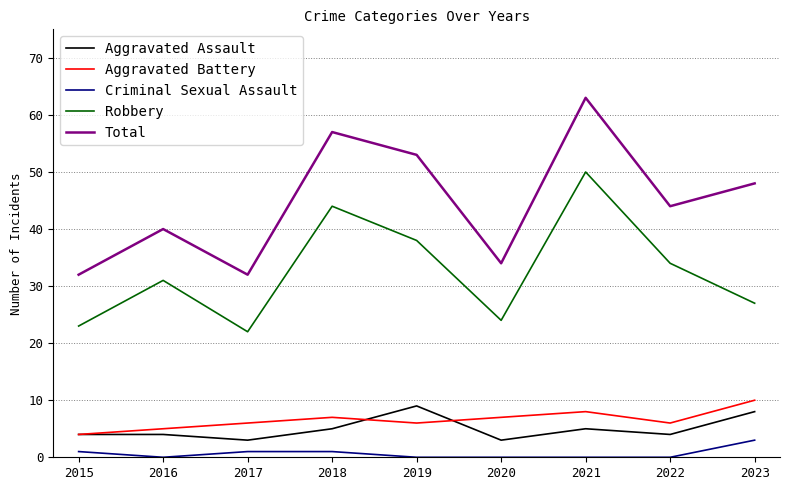

True or false: Aggravated Assault has a value of 5 at 2018.

True